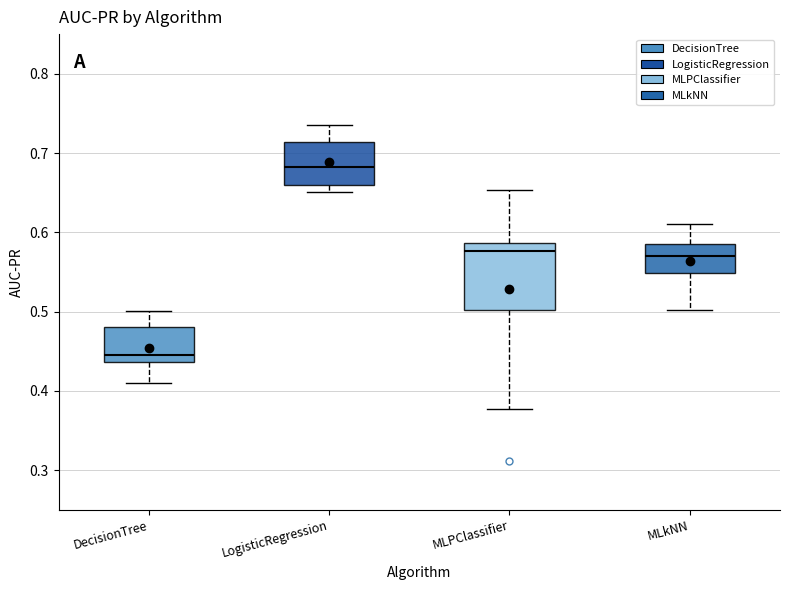

Which box is the tallest, from its lower edge to its upper edge?

MLPClassifier